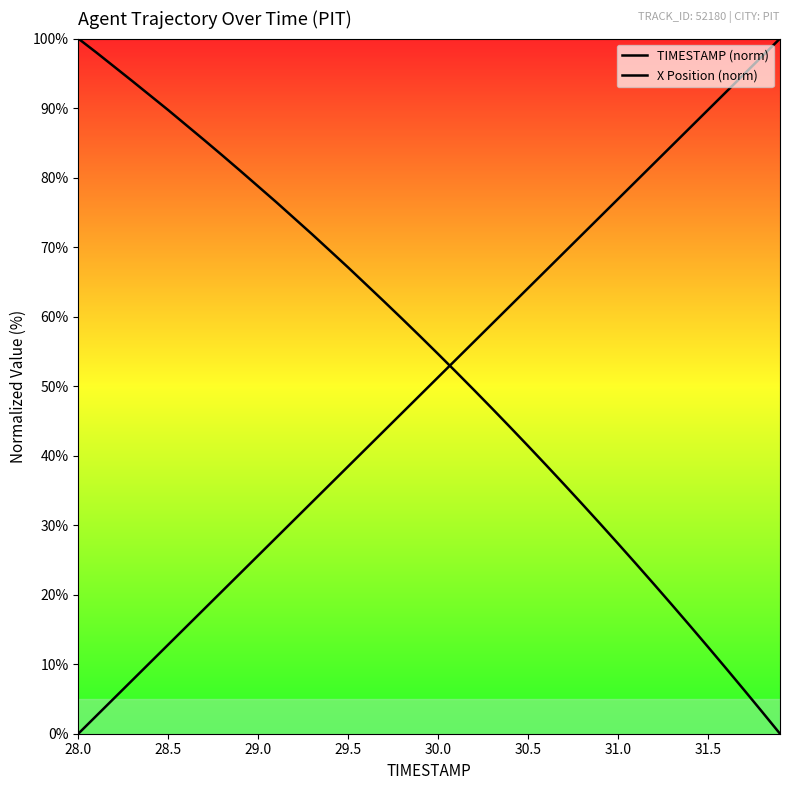

Rank the series by their maximum value, from highest to lowest.

TIMESTAMP (norm), X Position (norm)